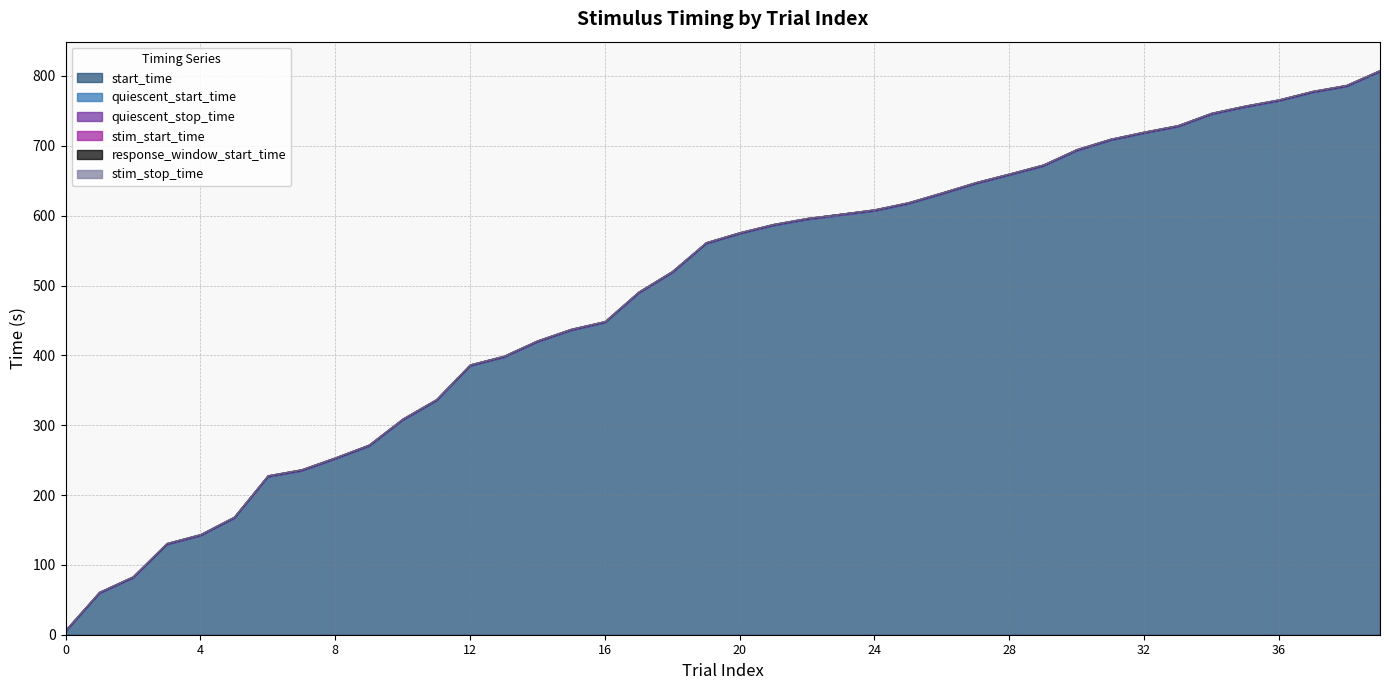

True or false: response_window_start_time has a value of 695.1 at 30.

True